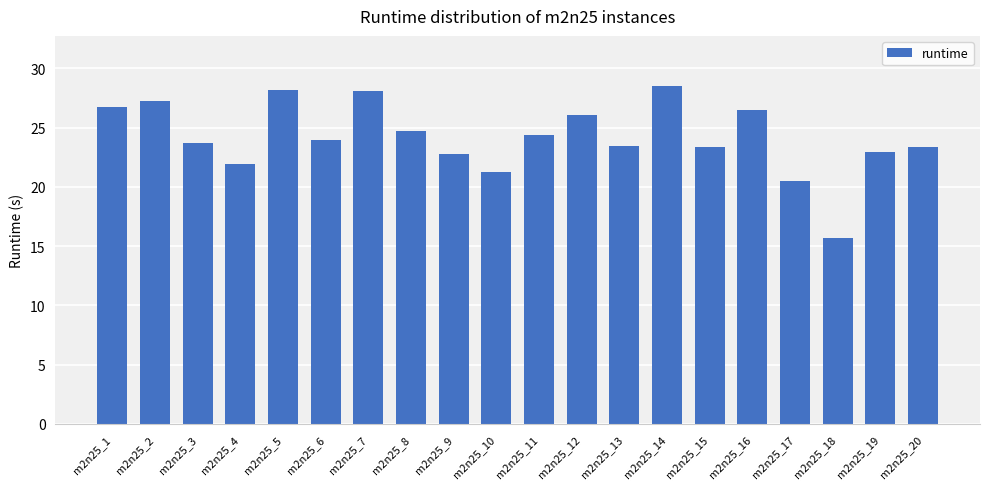

What is the maximum value shown in the chart?

28.5